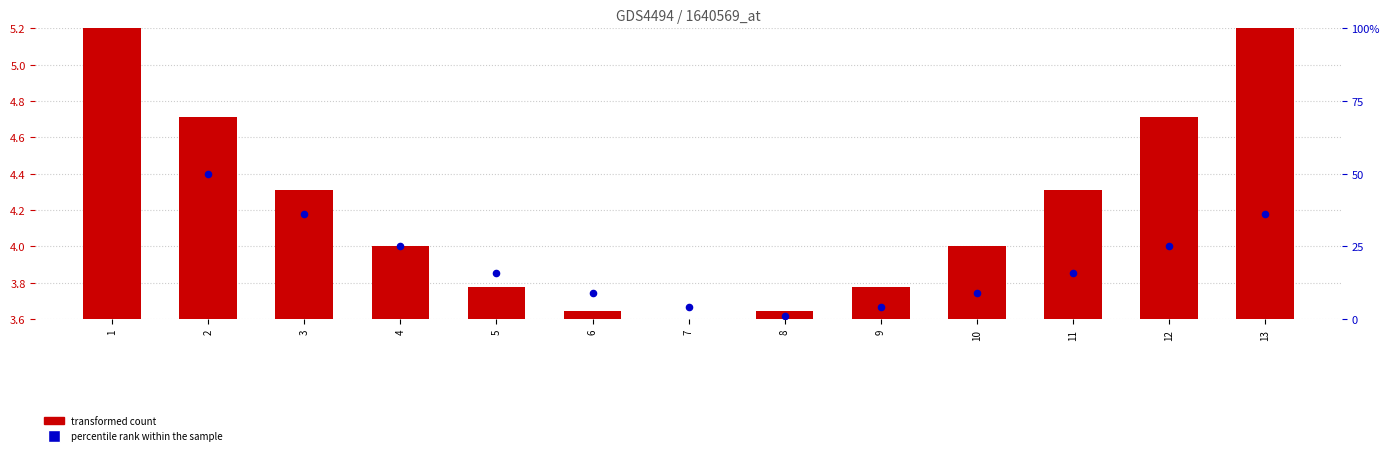

What is the total value across all series at 6?

3.8